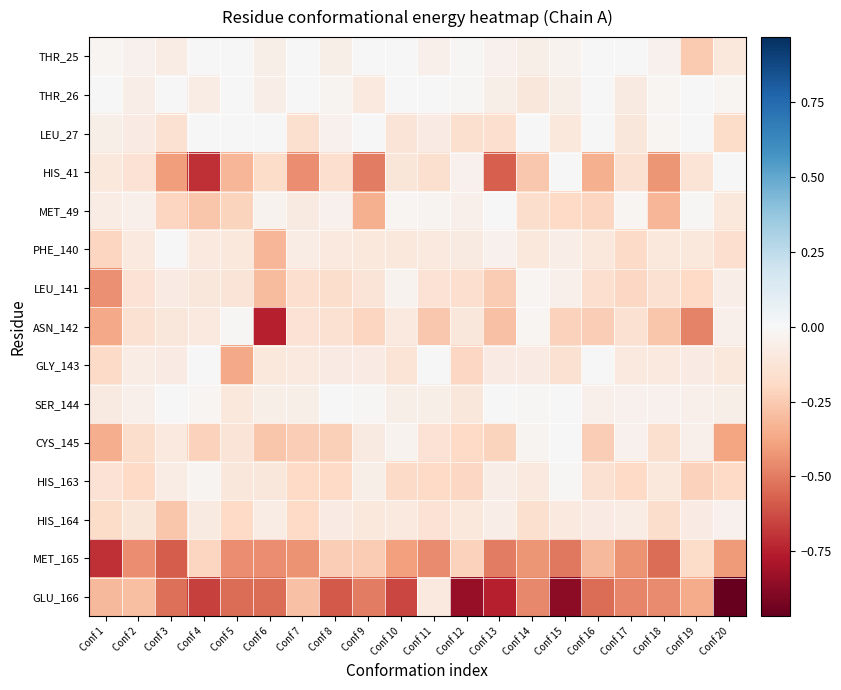

Reading left to right, transcribe all the data shown in this chart.

THR_25: Conf 1=-0.0	Conf 2=-0.0	Conf 3=-0.1	Conf 4=-0.0	Conf 5=-0.0	Conf 6=-0.1	Conf 7=-0.0	Conf 8=-0.1	Conf 9=-0.0	Conf 10=-0.0	Conf 11=-0.1	Conf 12=-0.0	Conf 13=-0.0	Conf 14=-0.1	Conf 15=-0.0	Conf 16=-0.0	Conf 17=-0.0	Conf 18=-0.0	Conf 19=-0.3	Conf 20=-0.1
THR_26: Conf 1=-0.0	Conf 2=-0.1	Conf 3=-0.0	Conf 4=-0.1	Conf 5=-0.0	Conf 6=-0.1	Conf 7=-0.0	Conf 8=-0.0	Conf 9=-0.1	Conf 10=-0.0	Conf 11=-0.0	Conf 12=-0.0	Conf 13=-0.1	Conf 14=-0.1	Conf 15=-0.1	Conf 16=-0.0	Conf 17=-0.1	Conf 18=-0.0	Conf 19=-0.0	Conf 20=-0.0
LEU_27: Conf 1=-0.1	Conf 2=-0.1	Conf 3=-0.1	Conf 4=-0.0	Conf 5=-0.0	Conf 6=-0.0	Conf 7=-0.2	Conf 8=-0.0	Conf 9=-0.0	Conf 10=-0.1	Conf 11=-0.1	Conf 12=-0.2	Conf 13=-0.2	Conf 14=-0.0	Conf 15=-0.1	Conf 16=-0.0	Conf 17=-0.1	Conf 18=-0.0	Conf 19=-0.0	Conf 20=-0.2
HIS_41: Conf 1=-0.1	Conf 2=-0.1	Conf 3=-0.4	Conf 4=-0.7	Conf 5=-0.3	Conf 6=-0.2	Conf 7=-0.4	Conf 8=-0.2	Conf 9=-0.5	Conf 10=-0.1	Conf 11=-0.2	Conf 12=-0.0	Conf 13=-0.6	Conf 14=-0.3	Conf 15=-0.0	Conf 16=-0.3	Conf 17=-0.1	Conf 18=-0.4	Conf 19=-0.1	Conf 20=-0.0
MET_49: Conf 1=-0.1	Conf 2=-0.0	Conf 3=-0.2	Conf 4=-0.3	Conf 5=-0.2	Conf 6=-0.0	Conf 7=-0.1	Conf 8=-0.0	Conf 9=-0.3	Conf 10=-0.0	Conf 11=-0.0	Conf 12=-0.0	Conf 13=-0.0	Conf 14=-0.2	Conf 15=-0.2	Conf 16=-0.2	Conf 17=-0.0	Conf 18=-0.3	Conf 19=-0.0	Conf 20=-0.1
PHE_140: Conf 1=-0.2	Conf 2=-0.1	Conf 3=-0.0	Conf 4=-0.1	Conf 5=-0.1	Conf 6=-0.3	Conf 7=-0.1	Conf 8=-0.1	Conf 9=-0.1	Conf 10=-0.1	Conf 11=-0.1	Conf 12=-0.1	Conf 13=-0.0	Conf 14=-0.1	Conf 15=-0.1	Conf 16=-0.1	Conf 17=-0.2	Conf 18=-0.1	Conf 19=-0.1	Conf 20=-0.2
LEU_141: Conf 1=-0.4	Conf 2=-0.1	Conf 3=-0.1	Conf 4=-0.1	Conf 5=-0.1	Conf 6=-0.3	Conf 7=-0.2	Conf 8=-0.2	Conf 9=-0.1	Conf 10=-0.0	Conf 11=-0.1	Conf 12=-0.2	Conf 13=-0.2	Conf 14=-0.0	Conf 15=-0.0	Conf 16=-0.2	Conf 17=-0.2	Conf 18=-0.1	Conf 19=-0.2	Conf 20=-0.1
ASN_142: Conf 1=-0.4	Conf 2=-0.1	Conf 3=-0.1	Conf 4=-0.1	Conf 5=-0.0	Conf 6=-0.8	Conf 7=-0.1	Conf 8=-0.1	Conf 9=-0.2	Conf 10=-0.1	Conf 11=-0.3	Conf 12=-0.1	Conf 13=-0.3	Conf 14=-0.0	Conf 15=-0.2	Conf 16=-0.2	Conf 17=-0.1	Conf 18=-0.3	Conf 19=-0.5	Conf 20=-0.1
GLY_143: Conf 1=-0.2	Conf 2=-0.1	Conf 3=-0.1	Conf 4=-0.0	Conf 5=-0.4	Conf 6=-0.1	Conf 7=-0.1	Conf 8=-0.1	Conf 9=-0.1	Conf 10=-0.1	Conf 11=-0.0	Conf 12=-0.2	Conf 13=-0.1	Conf 14=-0.1	Conf 15=-0.1	Conf 16=-0.0	Conf 17=-0.1	Conf 18=-0.1	Conf 19=-0.1	Conf 20=-0.1
SER_144: Conf 1=-0.1	Conf 2=-0.1	Conf 3=-0.0	Conf 4=-0.0	Conf 5=-0.1	Conf 6=-0.1	Conf 7=-0.1	Conf 8=-0.0	Conf 9=-0.0	Conf 10=-0.1	Conf 11=-0.1	Conf 12=-0.1	Conf 13=-0.0	Conf 14=-0.0	Conf 15=-0.0	Conf 16=-0.0	Conf 17=-0.0	Conf 18=-0.0	Conf 19=-0.0	Conf 20=-0.1
CYS_145: Conf 1=-0.4	Conf 2=-0.2	Conf 3=-0.1	Conf 4=-0.2	Conf 5=-0.1	Conf 6=-0.3	Conf 7=-0.2	Conf 8=-0.2	Conf 9=-0.1	Conf 10=-0.0	Conf 11=-0.1	Conf 12=-0.2	Conf 13=-0.2	Conf 14=-0.0	Conf 15=-0.0	Conf 16=-0.2	Conf 17=-0.0	Conf 18=-0.2	Conf 19=-0.1	Conf 20=-0.4
HIS_163: Conf 1=-0.1	Conf 2=-0.2	Conf 3=-0.1	Conf 4=-0.0	Conf 5=-0.1	Conf 6=-0.1	Conf 7=-0.2	Conf 8=-0.2	Conf 9=-0.1	Conf 10=-0.2	Conf 11=-0.2	Conf 12=-0.2	Conf 13=-0.1	Conf 14=-0.1	Conf 15=-0.0	Conf 16=-0.1	Conf 17=-0.2	Conf 18=-0.1	Conf 19=-0.2	Conf 20=-0.2
HIS_164: Conf 1=-0.2	Conf 2=-0.1	Conf 3=-0.3	Conf 4=-0.1	Conf 5=-0.2	Conf 6=-0.1	Conf 7=-0.2	Conf 8=-0.1	Conf 9=-0.1	Conf 10=-0.1	Conf 11=-0.1	Conf 12=-0.1	Conf 13=-0.1	Conf 14=-0.2	Conf 15=-0.1	Conf 16=-0.1	Conf 17=-0.1	Conf 18=-0.2	Conf 19=-0.1	Conf 20=-0.0
MET_165: Conf 1=-0.7	Conf 2=-0.5	Conf 3=-0.6	Conf 4=-0.2	Conf 5=-0.4	Conf 6=-0.4	Conf 7=-0.4	Conf 8=-0.2	Conf 9=-0.2	Conf 10=-0.4	Conf 11=-0.5	Conf 12=-0.2	Conf 13=-0.5	Conf 14=-0.4	Conf 15=-0.5	Conf 16=-0.3	Conf 17=-0.4	Conf 18=-0.5	Conf 19=-0.2	Conf 20=-0.4
GLU_166: Conf 1=-0.3	Conf 2=-0.3	Conf 3=-0.5	Conf 4=-0.7	Conf 5=-0.5	Conf 6=-0.5	Conf 7=-0.3	Conf 8=-0.6	Conf 9=-0.5	Conf 10=-0.6	Conf 11=-0.1	Conf 12=-0.8	Conf 13=-0.8	Conf 14=-0.5	Conf 15=-0.9	Conf 16=-0.5	Conf 17=-0.5	Conf 18=-0.5	Conf 19=-0.4	Conf 20=-1.0